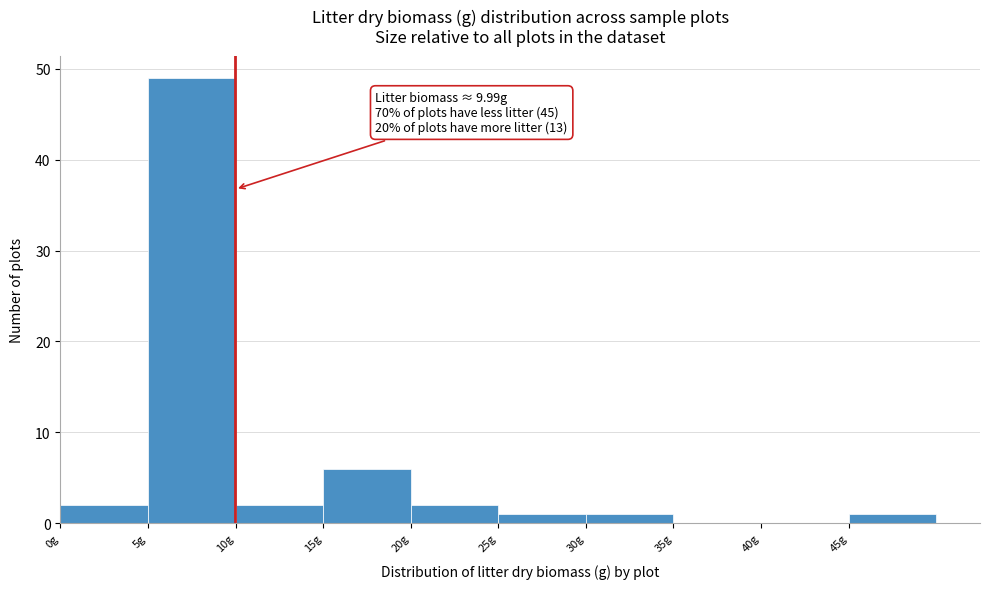

Over which range of the x-axis is the bar tallest?

5 to 10